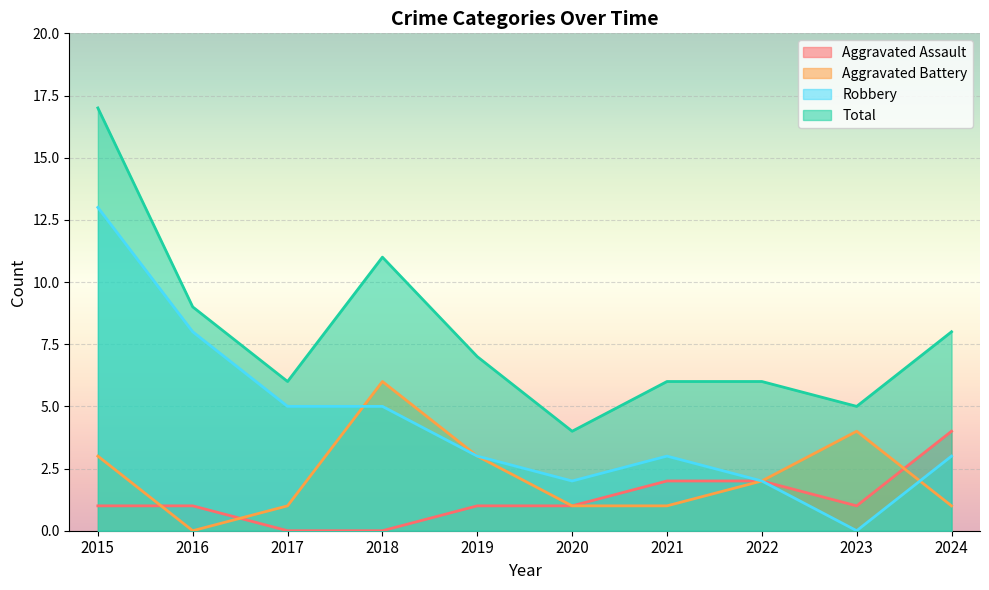

Reading left to right, list all the values displayed in this chart.

Aggravated Assault: 1	1	0	0	1	1	2	2	1	4
Aggravated Battery: 3	0	1	6	3	1	1	2	4	1
Robbery: 13	8	5	5	3	2	3	2	0	3
Total: 17	9	6	11	7	4	6	6	5	8